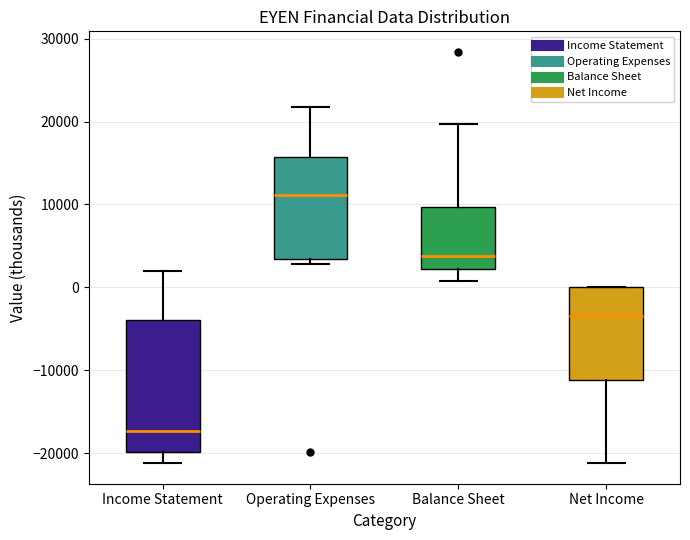

Reading left to right, transcribe this box plot: for each box, give where its median line is, the range the box spans, and where its two whiskers end, as read against the y-axis. The values are not printed on the chart, so give them approximately, as read against the axis.

Income Statement: median -17000, box -20000 to -4000, whiskers -21000 to 2000
Operating Expenses: median 11000, box 3000 to 16000, whiskers 3000 (just below the box's lower edge) to 22000
Balance Sheet: median 4000, box 2000 to 10000, whiskers 1000 to 20000
Net Income: median -3000, box -11000 to 0, whiskers -21000 to 0